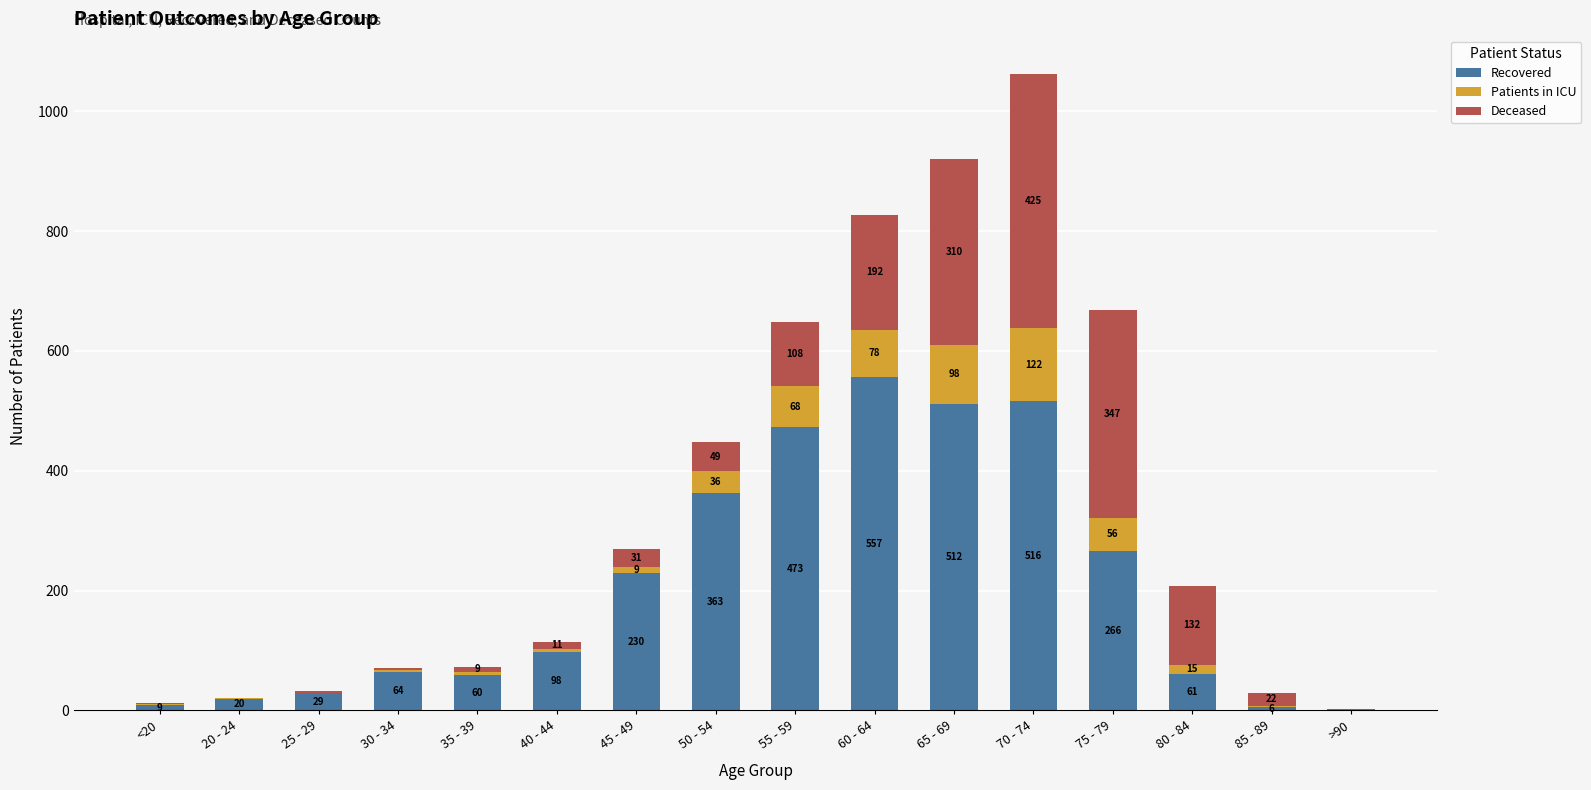

At which label does Recovered reach its peak?

60 - 64